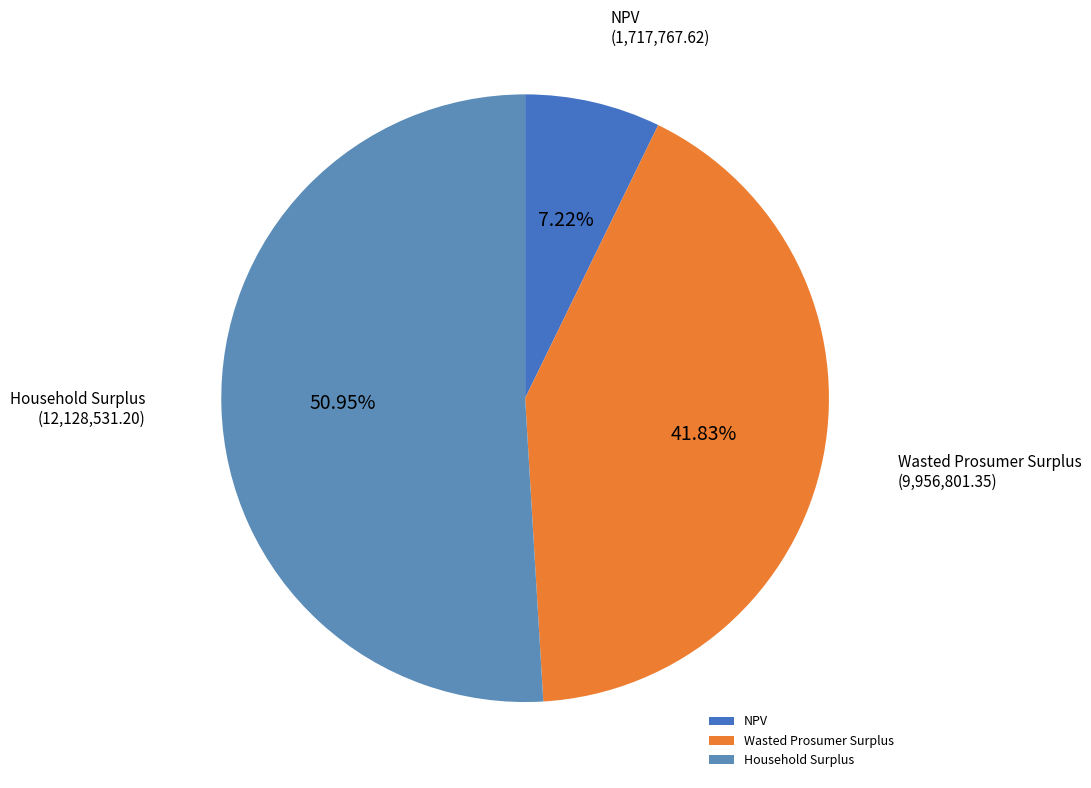

Which category has the biggest portion of the pie?

Household Surplus